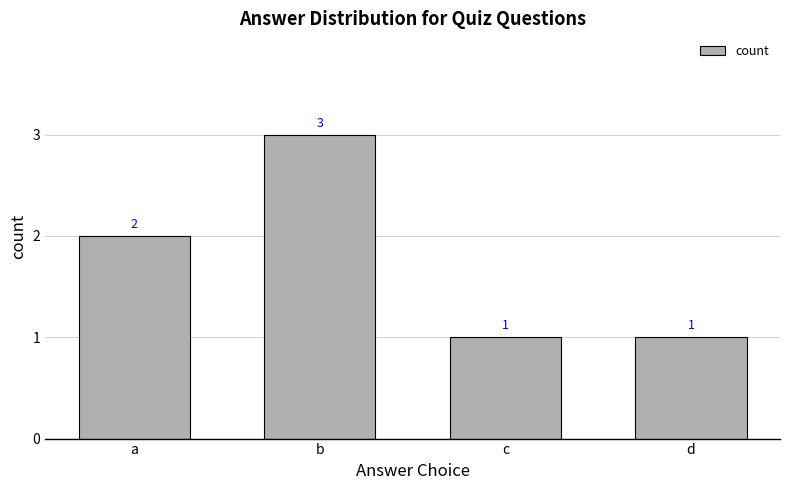

Reading left to right, transcribe all the data shown in this chart.

2	3	1	1